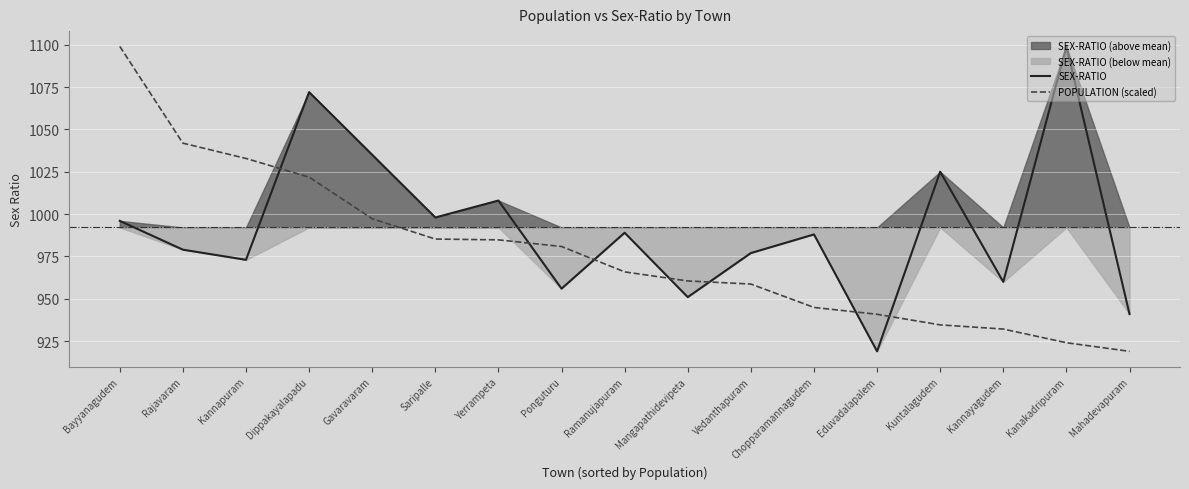

How many data points does each series have?

17